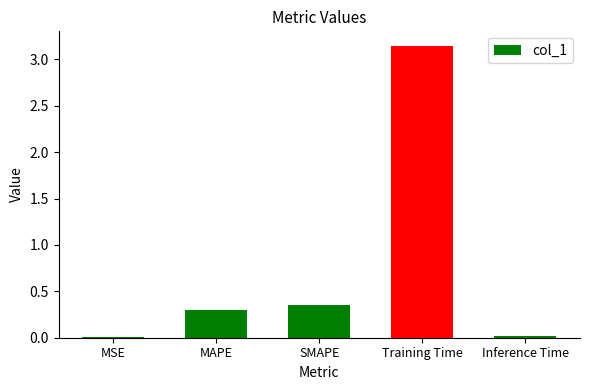

What is the change in value from MAPE to Training Time?

+2.8